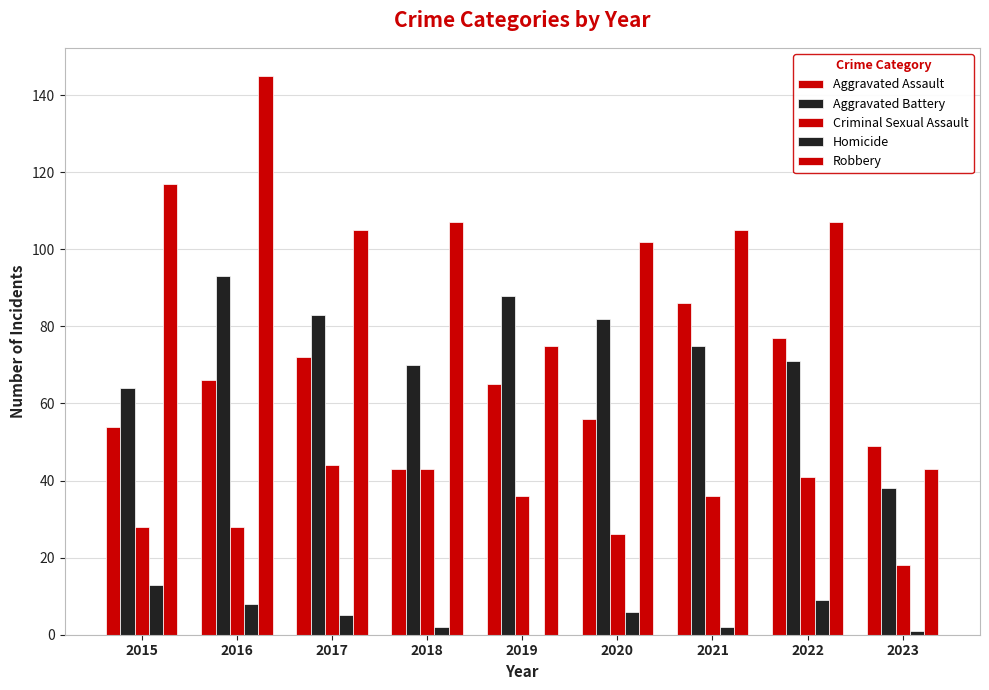

Count the number of categories in the chart.

9